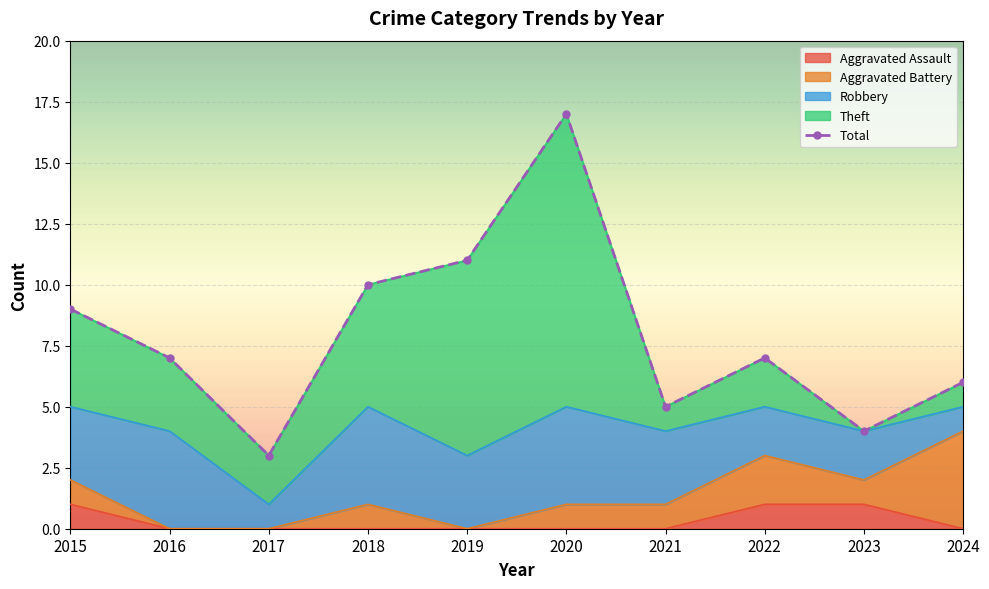

Rank the categories by value from highest to lowest.

2020, 2019, 2018, 2015, 2016, 2022, 2024, 2021, 2023, 2017